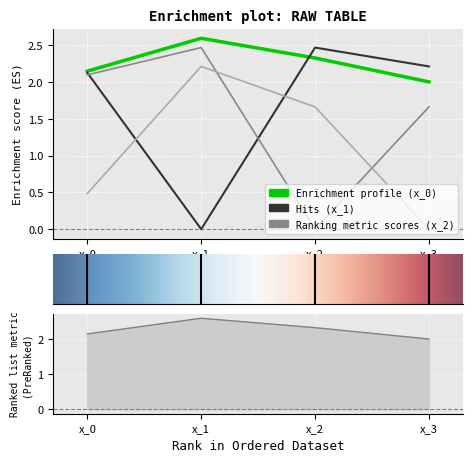

True or false: x_0 and x_1 intersect in this chart.

True